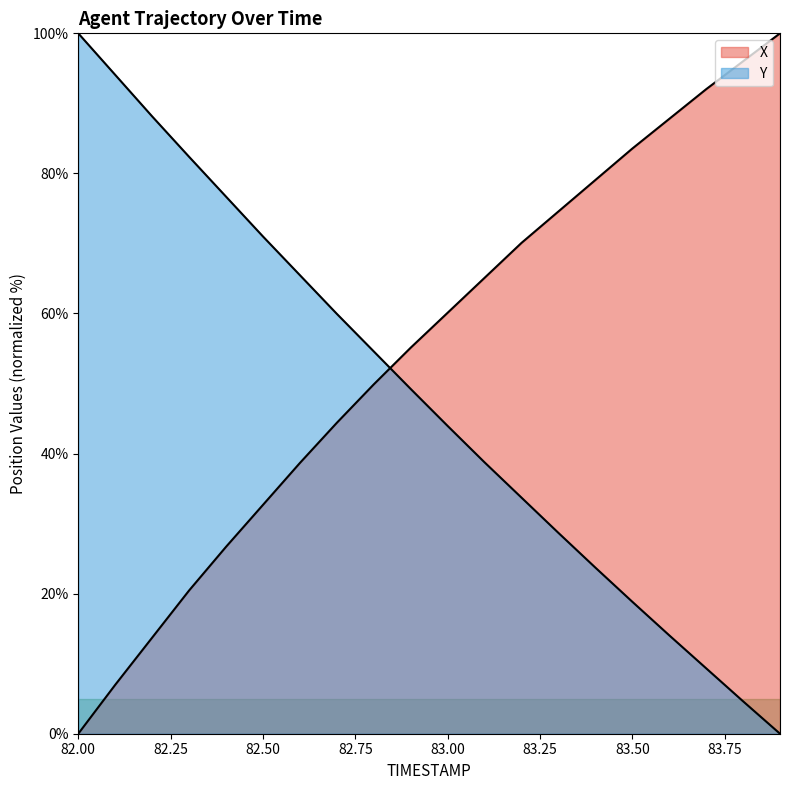

What are all the series names shown in the legend?

X, Y